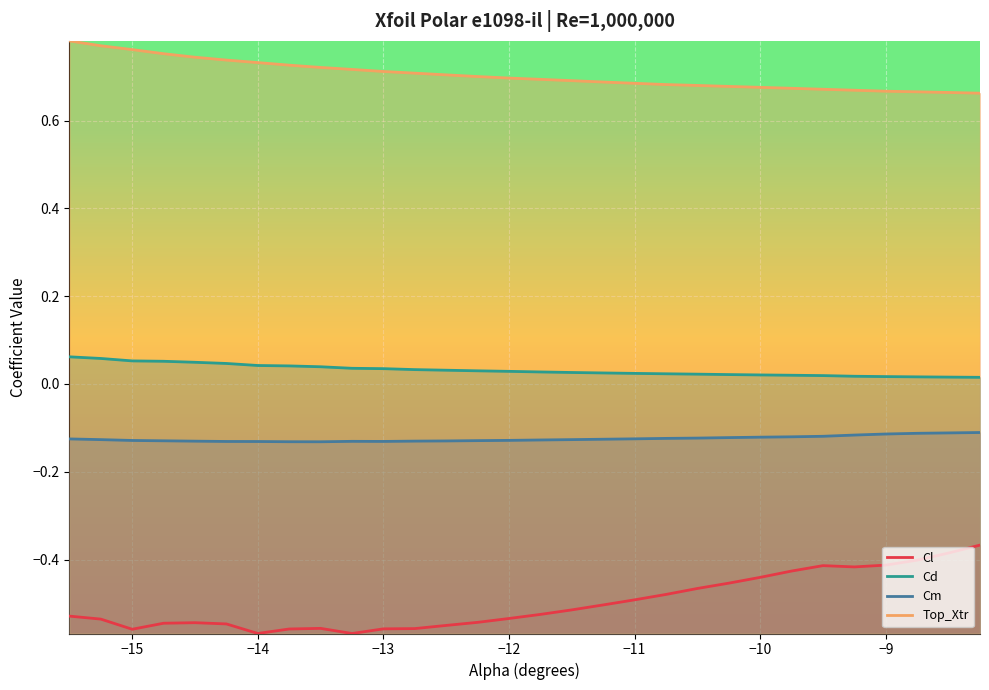

True or false: Cm and Cd cross at least once.

False